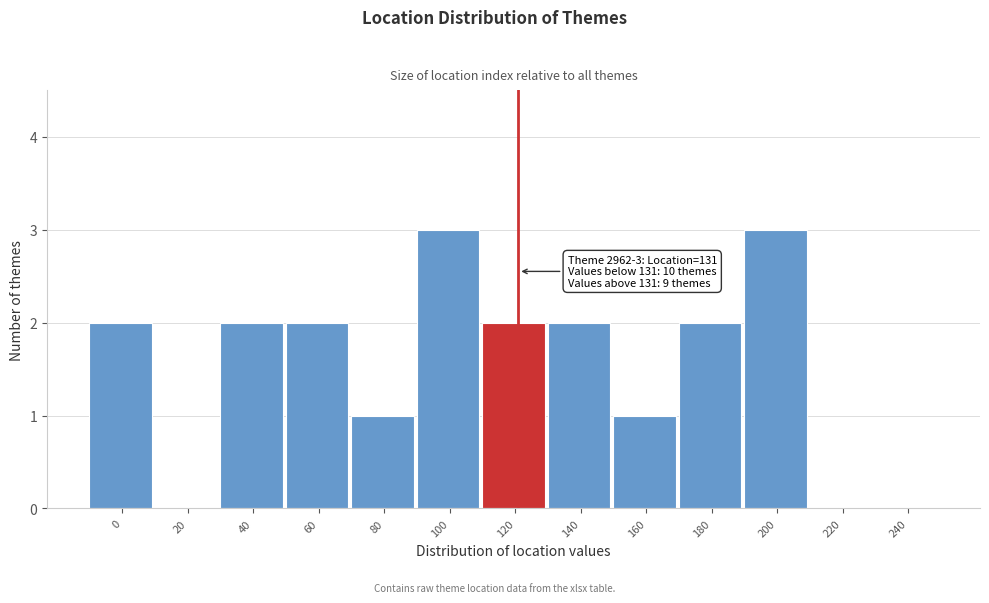

Reading left to right, what are all the values shown in this chart?

0=2	20=0	40=2	60=2	80=1	100=3	120=2	140=2	160=1	180=2	200=3	220=0	240=0